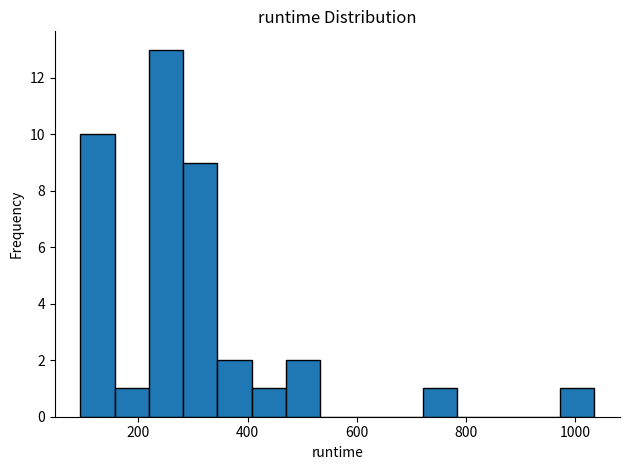

Around what value on the x-axis is the tallest bar? Give the approximate position of its centre, as read against the axis.

260